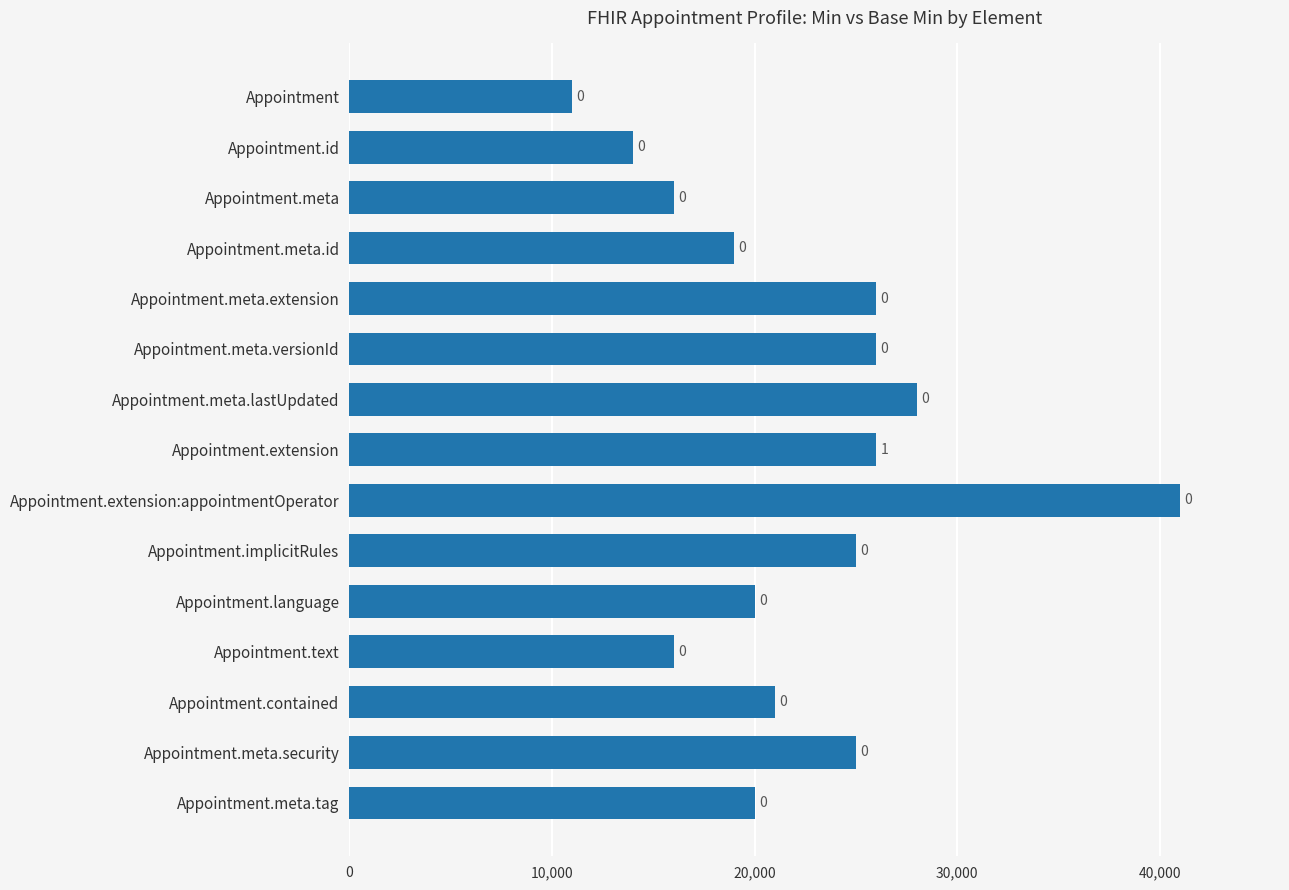

How many bars are there in total?

15